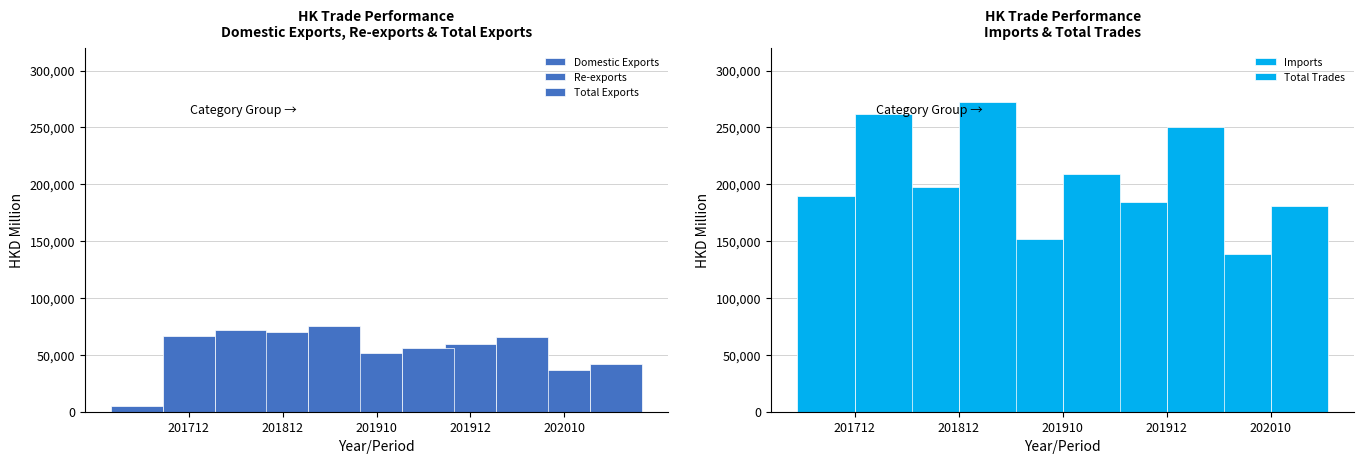

What is the value of the Imports bar at the 1st from the left?

189942.5